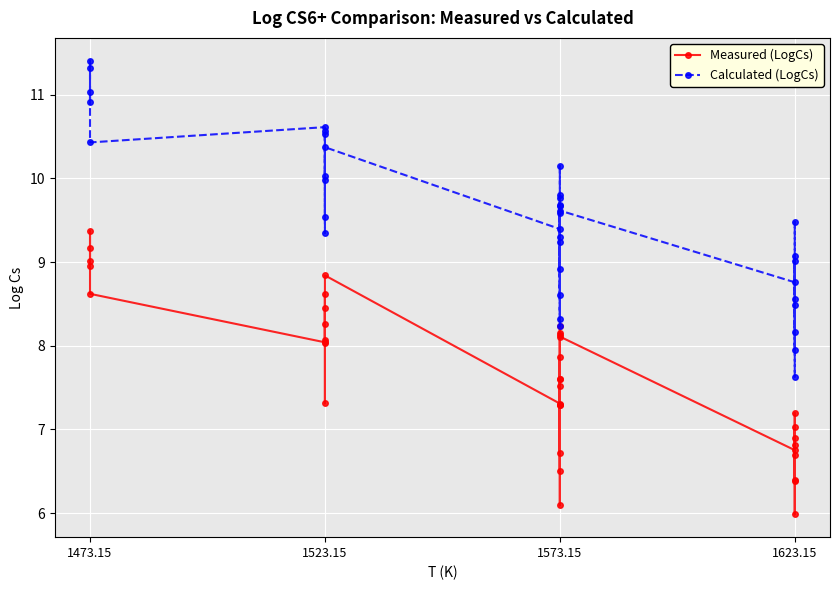

How many lines are shown in the chart?

2